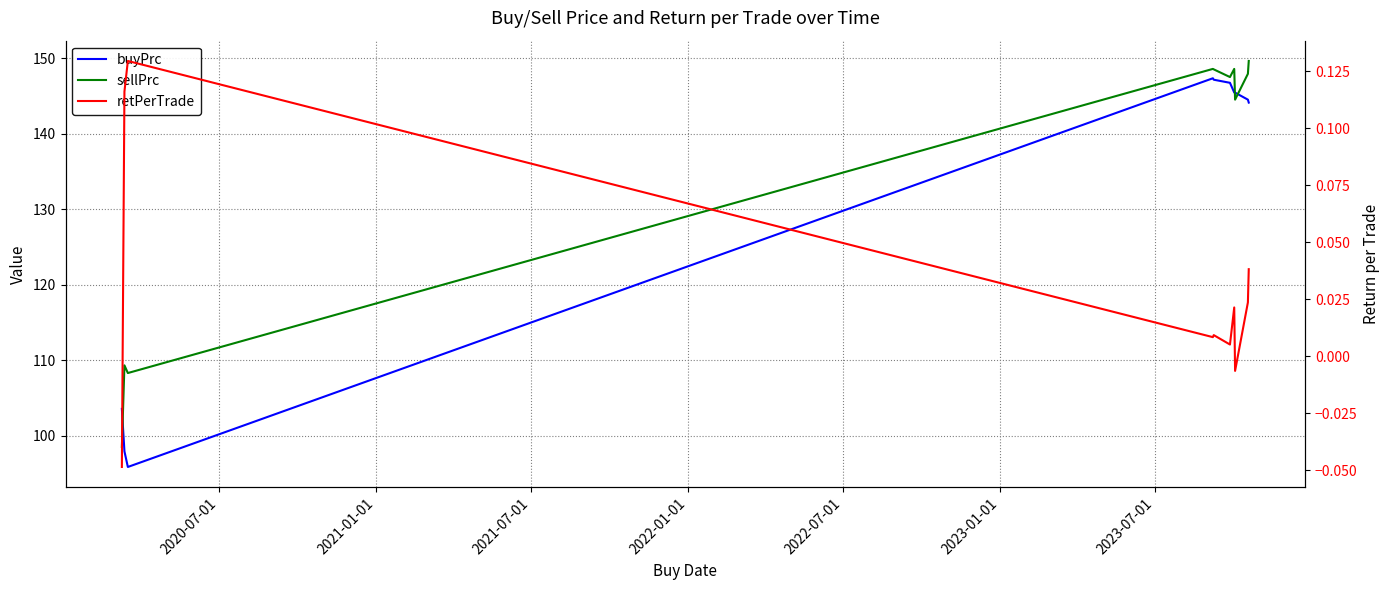

How many interior local peaks does the sellPrc series have?

3